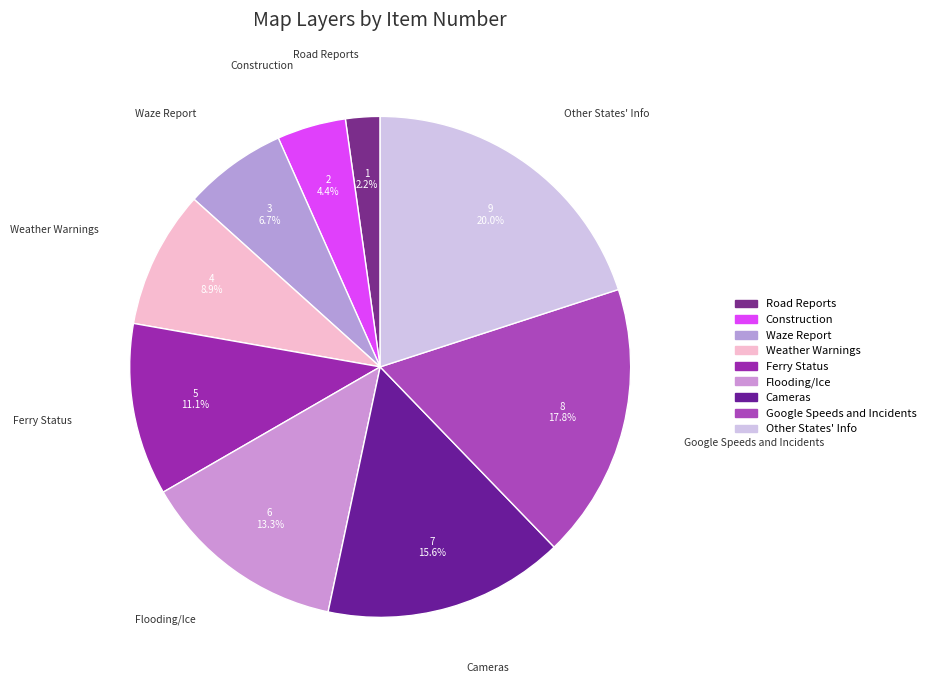

To the nearest percent, what is the difference between the Waze Report and Other States' Info slice percentages?

13%